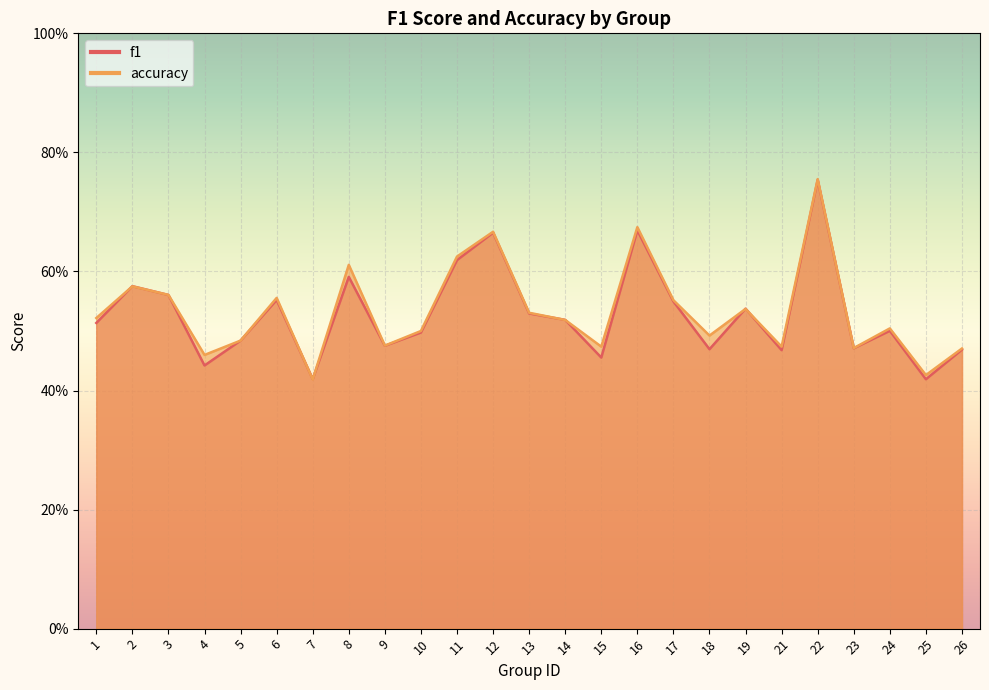

At 9, list the series in order from smallest to largest.

f1, accuracy